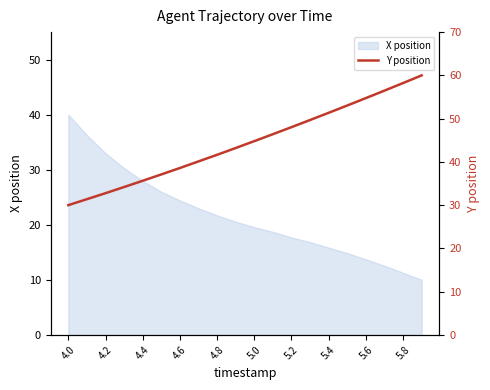

Does the chart have visible grid lines?

No